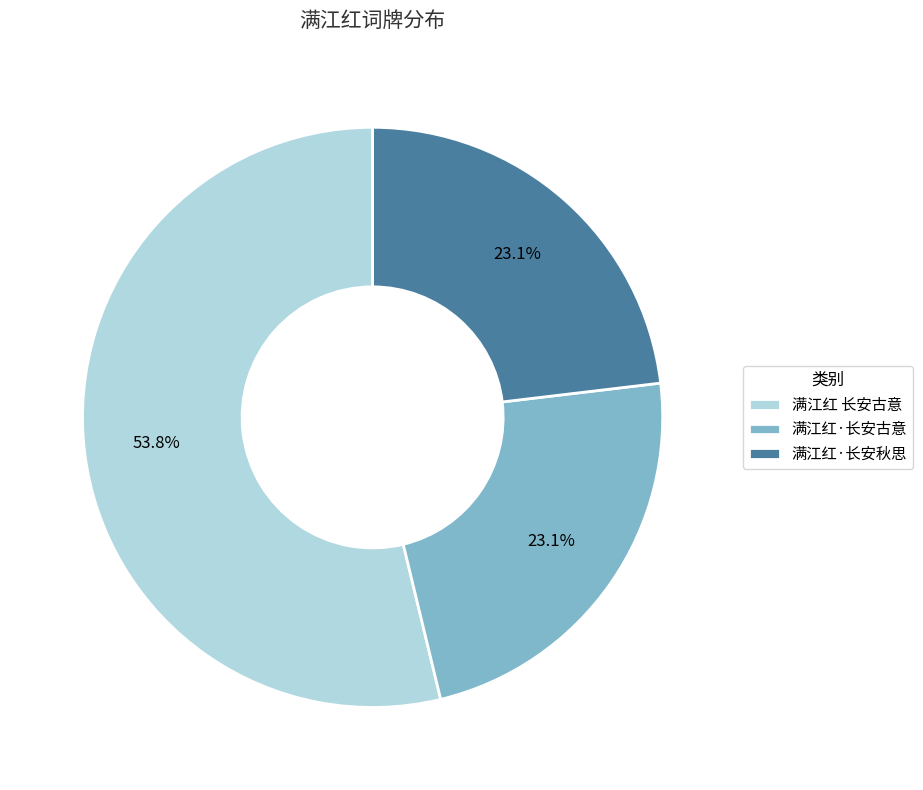

What percentage is the 满江红·长安秋思 slice, to the nearest percent?

23%